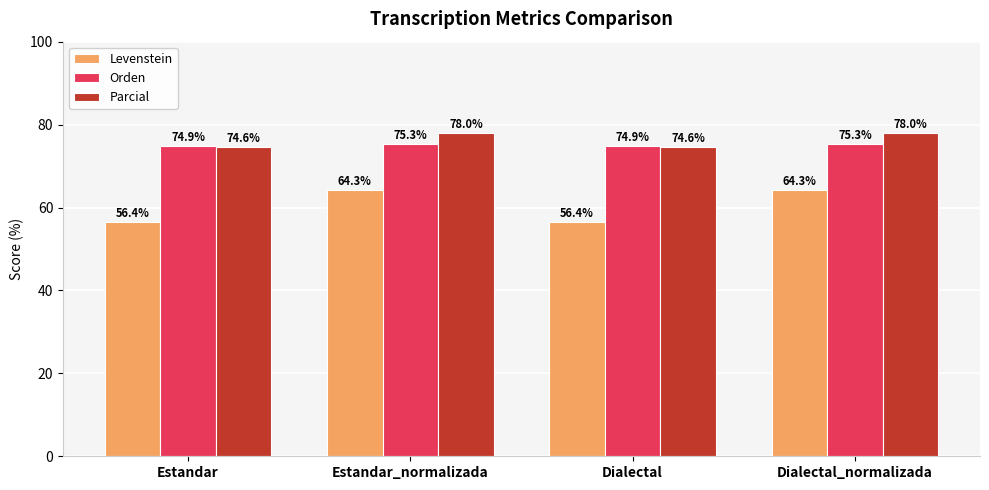

What is the minimum value shown in the chart?

56.4